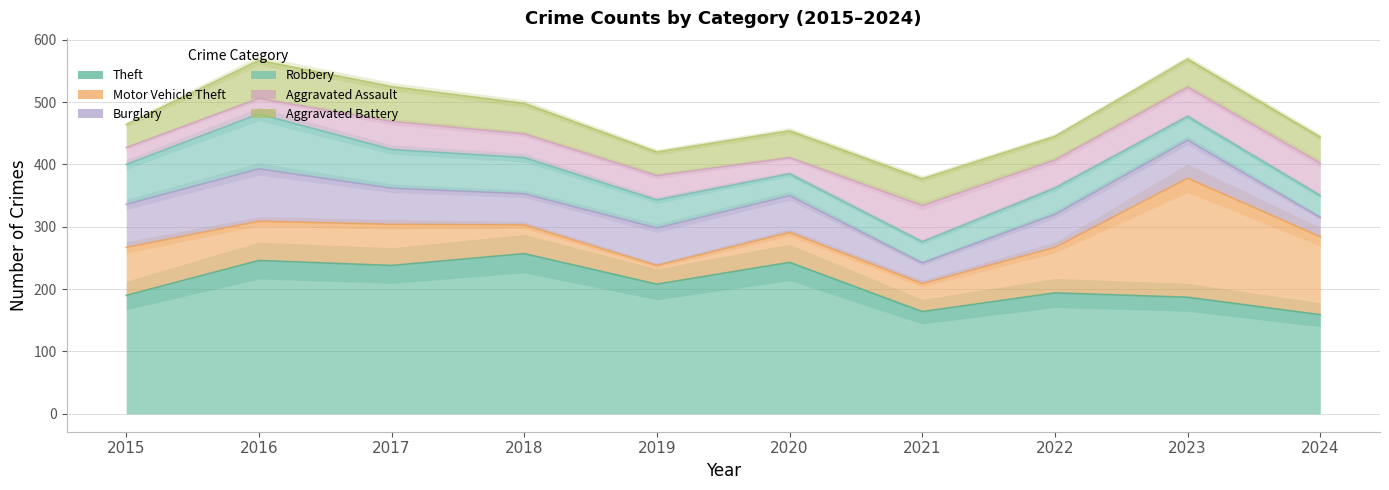

Which series has the largest total across all categories?

Theft